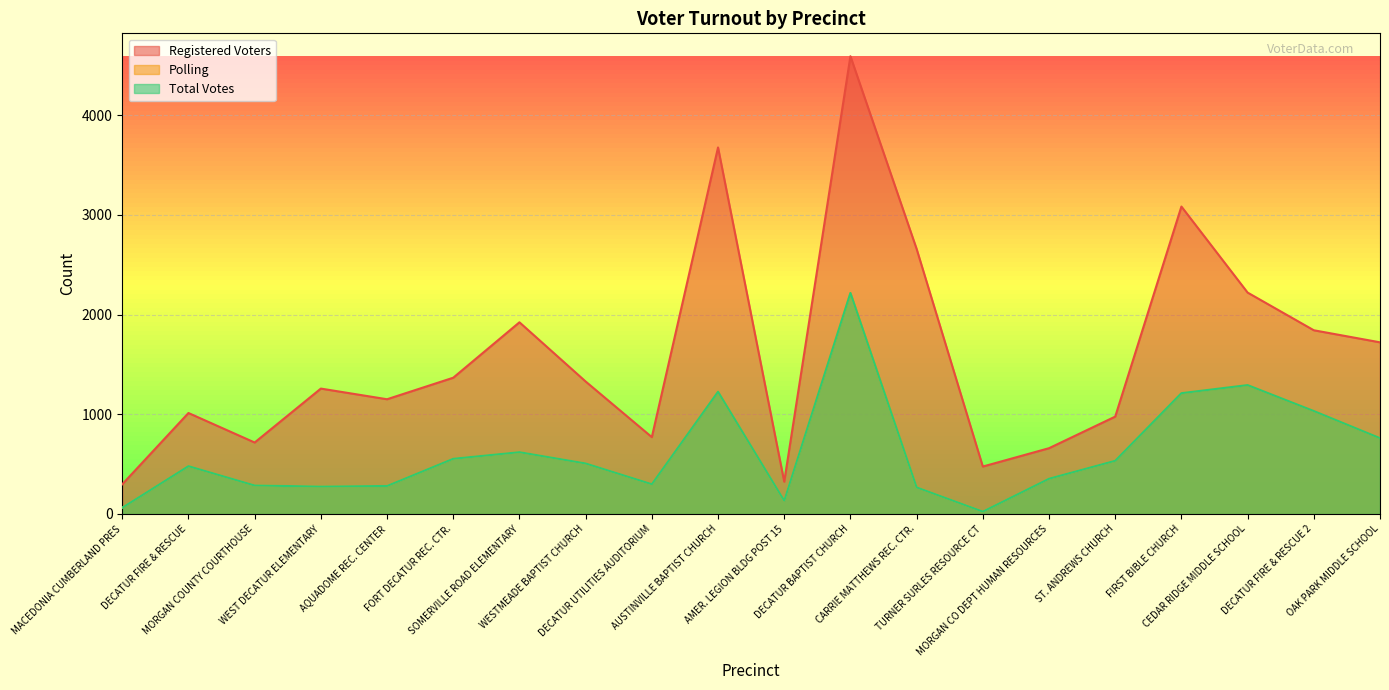

Which series has the largest total across all categories?

Registered Voters